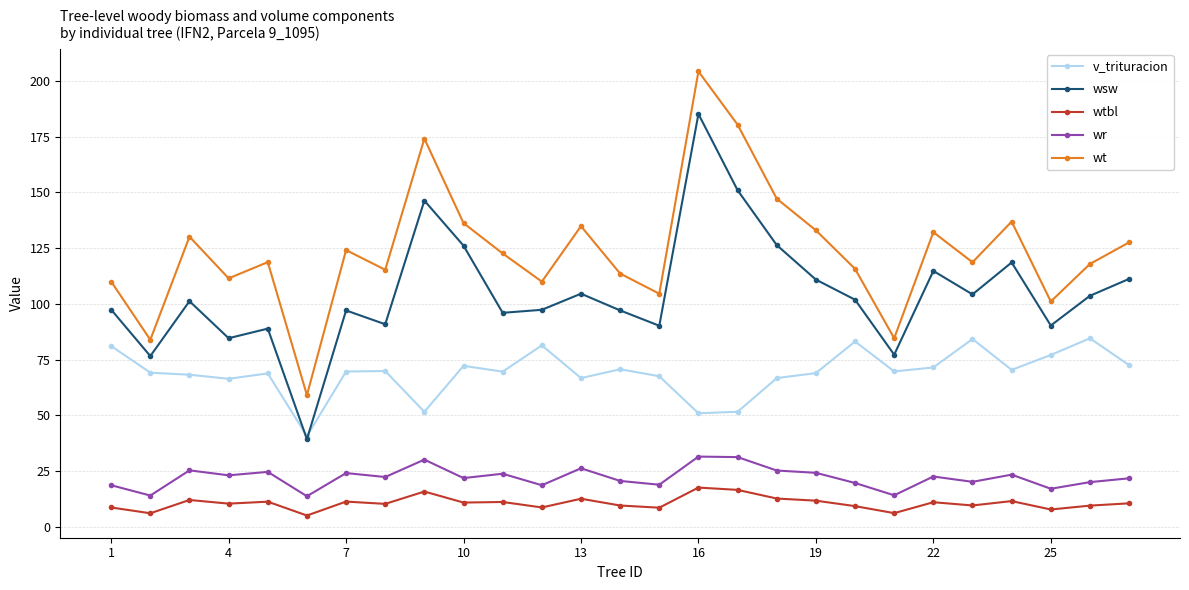

How many distinct data groups are displayed?

5